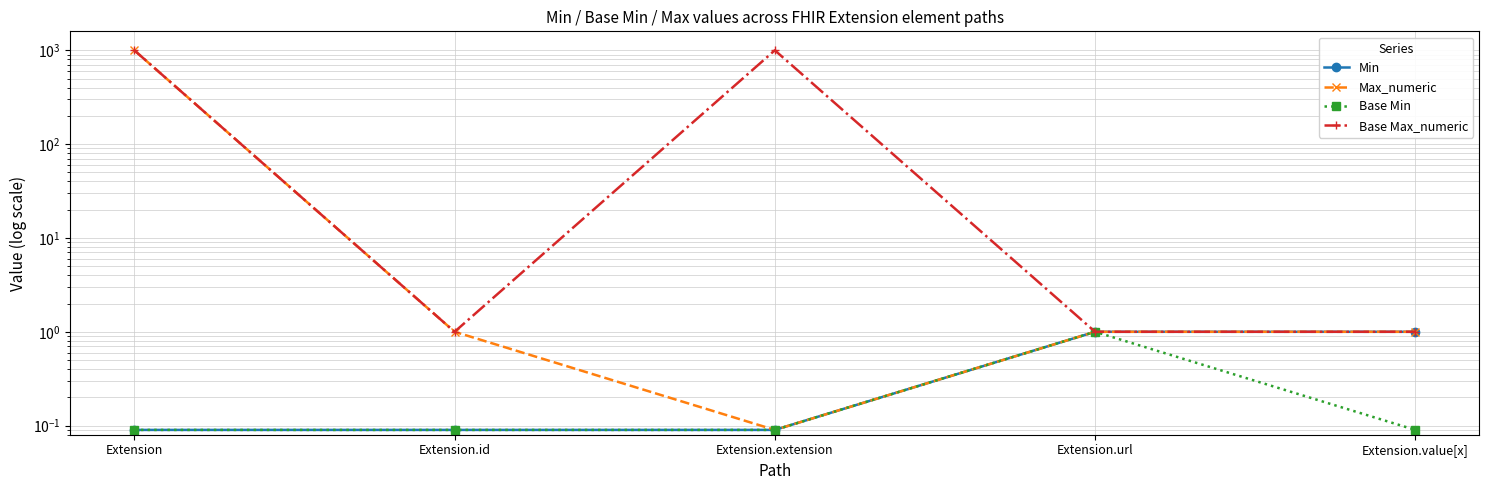

What value does the Base Min series have at Extension.value[x]?

0.1